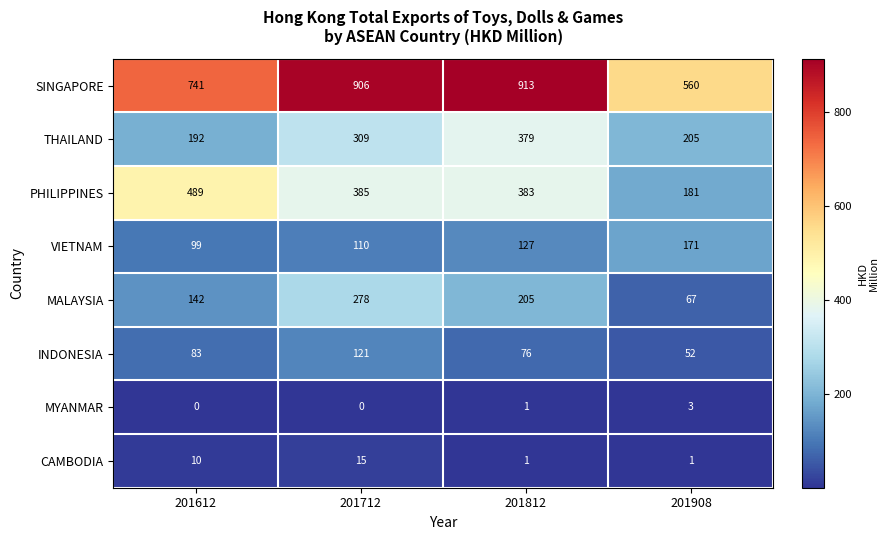

What is the difference between the THAILAND values at 201612 and 201908?

13